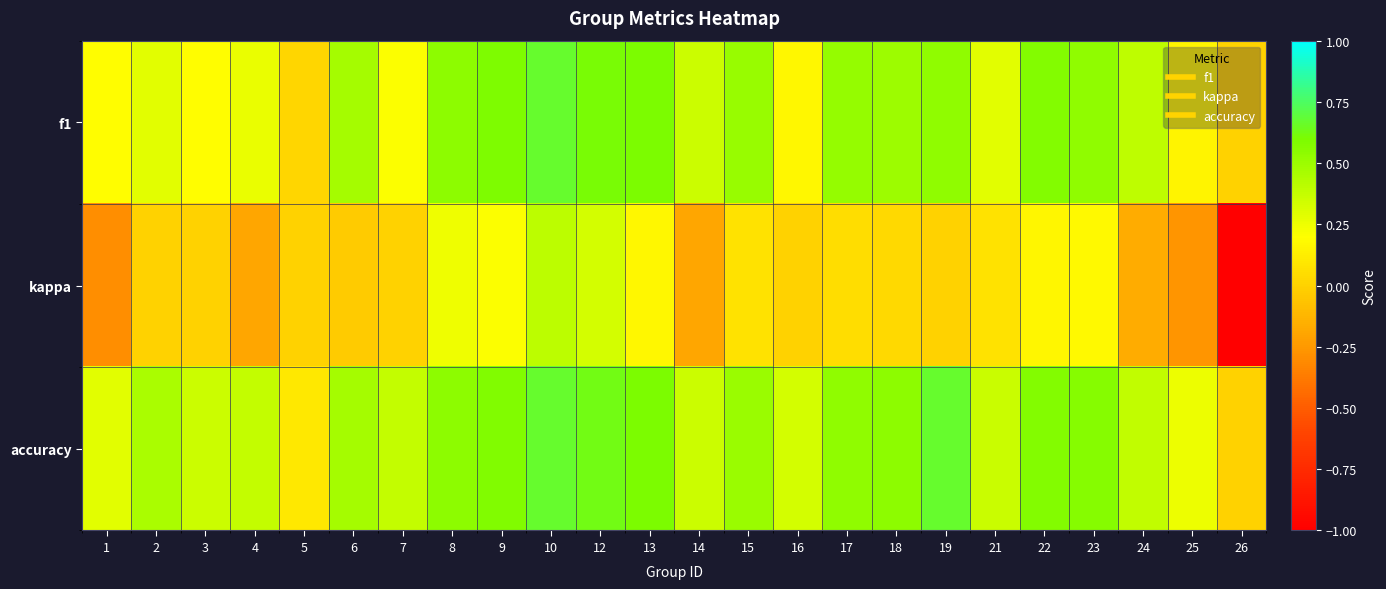

Which series has the largest total across all categories?

accuracy